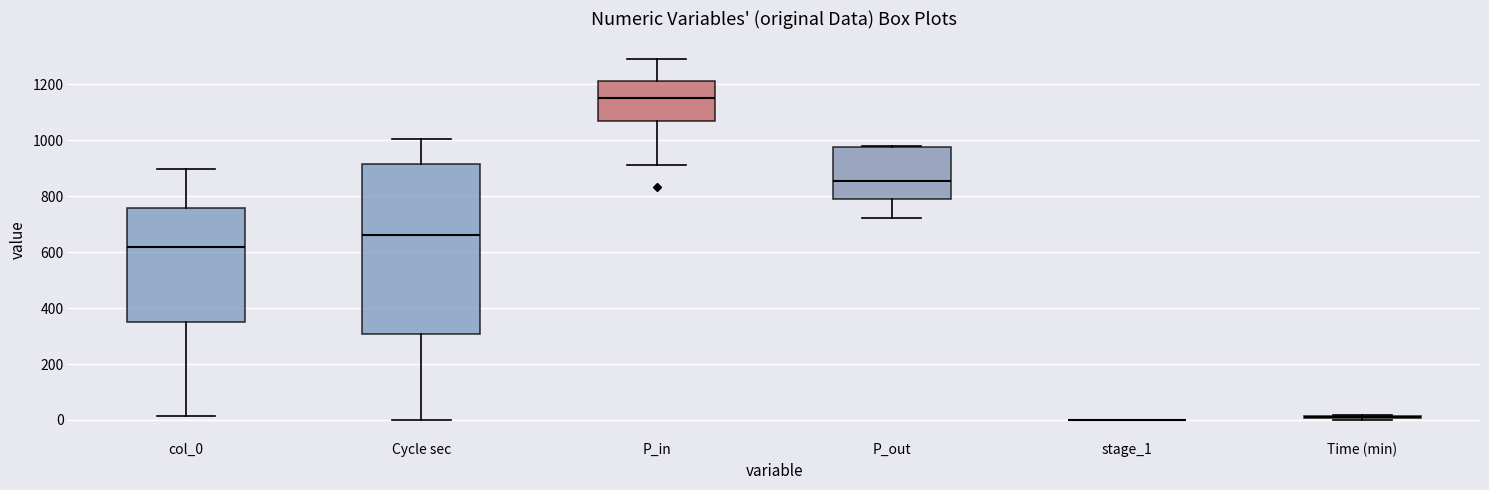

Reading left to right, read every box against the y-axis: the position of its median line, the range the box covers, and the ends of its whiskers. The values are not printed on the chart, so give them approximately, as read against the axis.

col_0: median 620, box 340 to 760, whiskers 20 to 900
Cycle sec: median 660, box 300 to 920, whiskers 0 to 1000
P_in: median 1160, box 1060 to 1220, whiskers 920 to 1280
P_out: median 860, box 800 to 980, whiskers 720 to 980
stage_1: box collapsed to a line at 0, whiskers 0 to 0
Time (min): box collapsed to a line at 20, whiskers 0 to 20